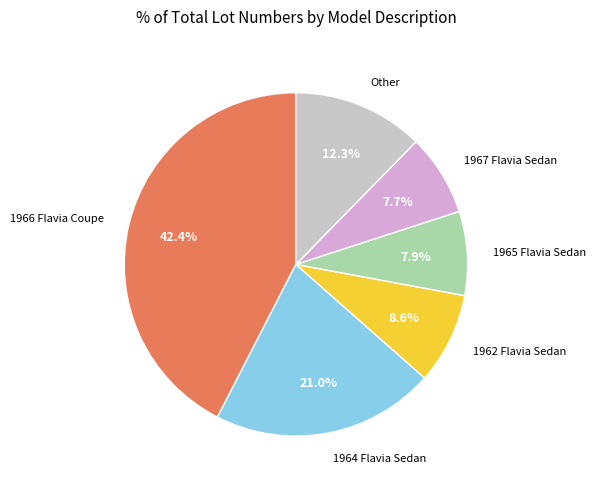

Does 1964 Flavia Sedan account for over 50% of the chart?

No